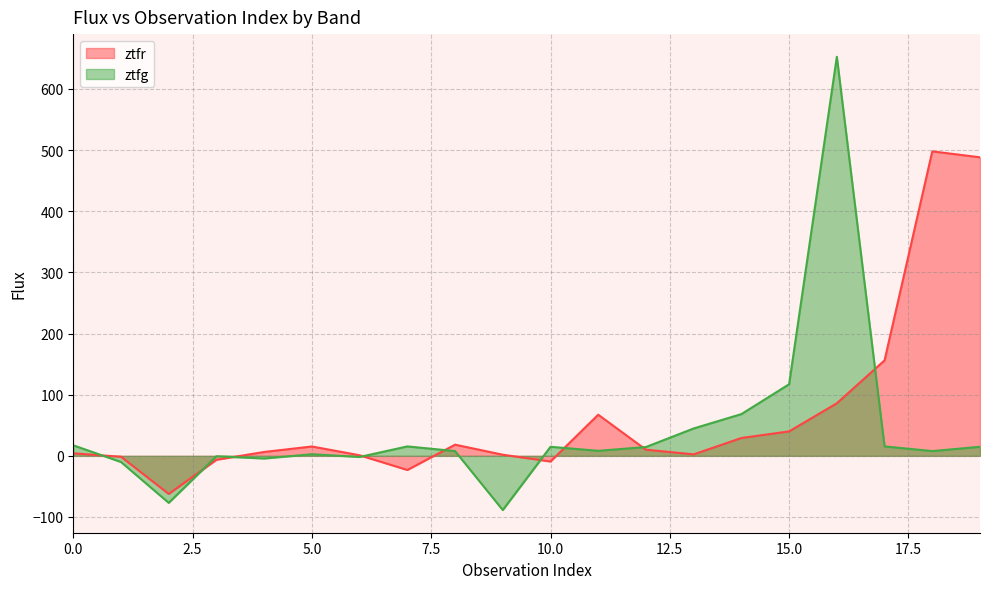

At which label is ztfg closest to 282?

15.0